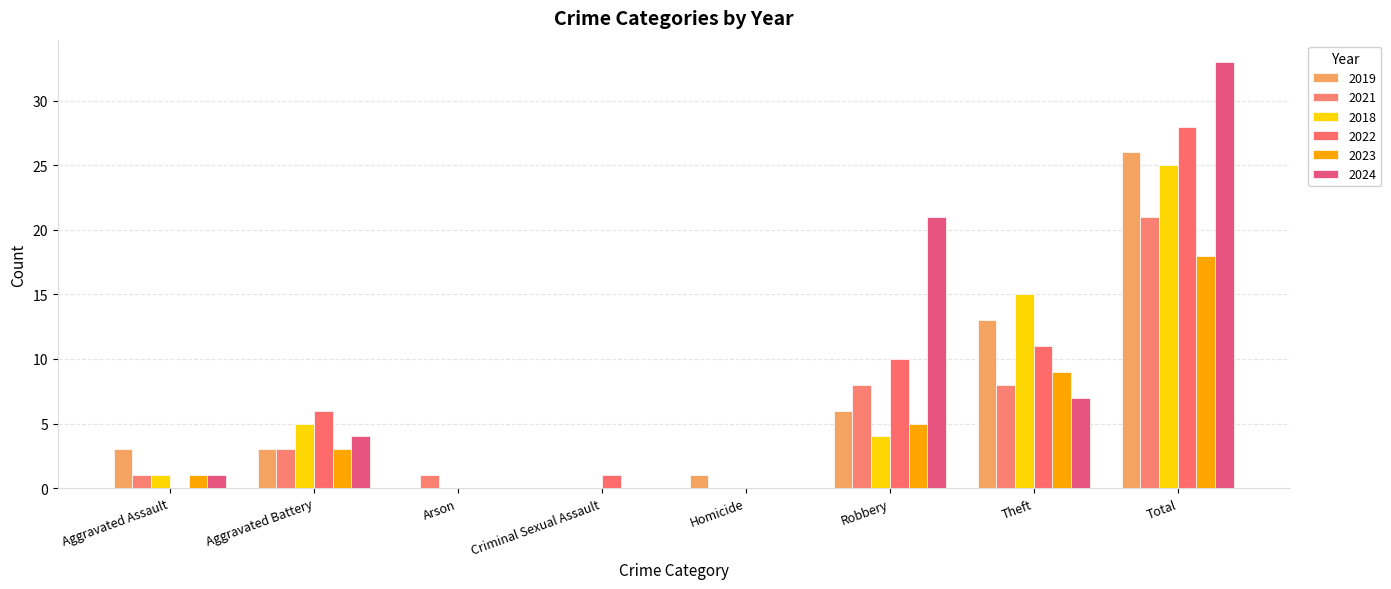

At which category is the sum across all series the highest?

Total